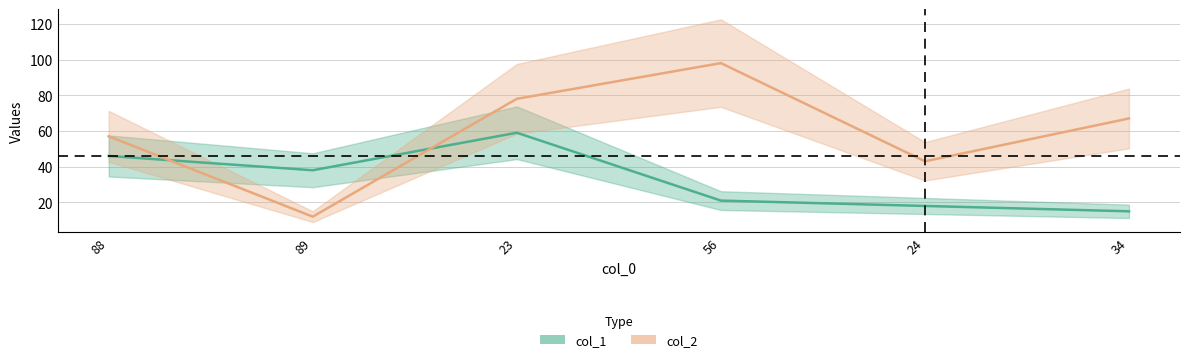

Where is the first local maximum for col_2?

56